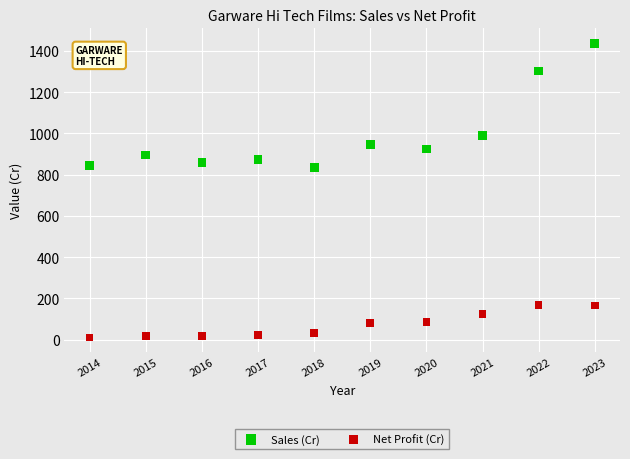

Across all data points, what is the range of Y values (max minus min)?

1427.7